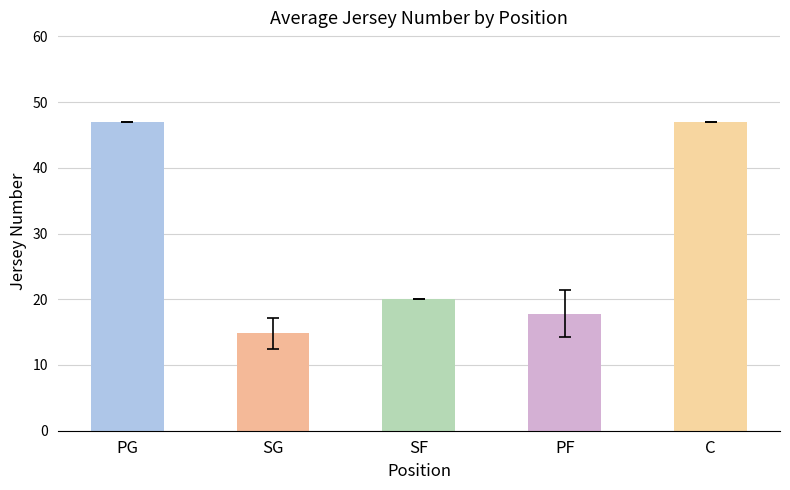

How many bars are there in total?

5